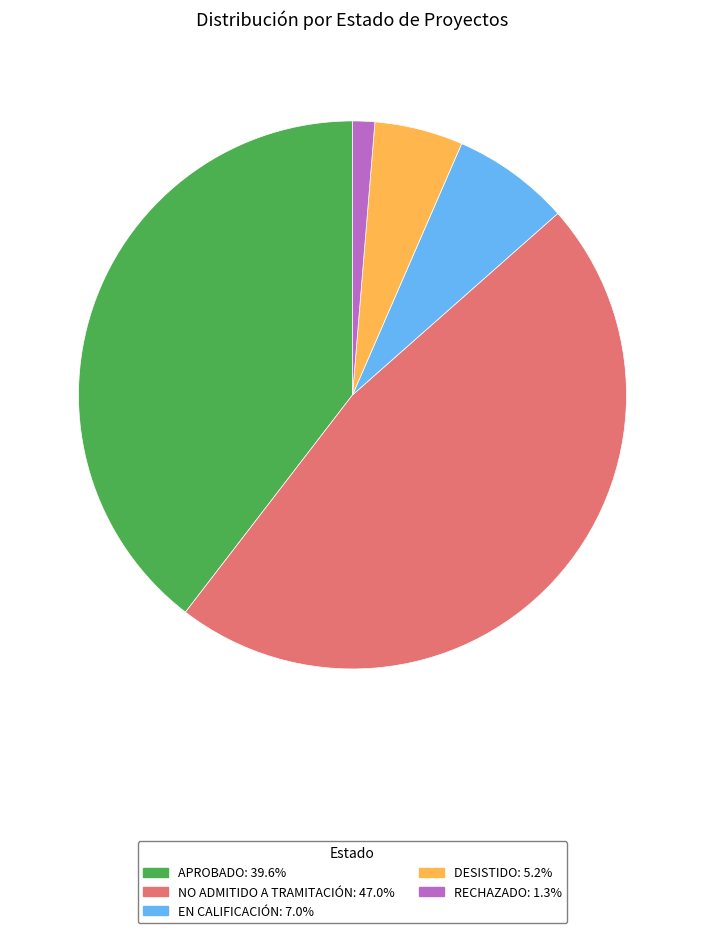

How many slices are in this pie chart?

5